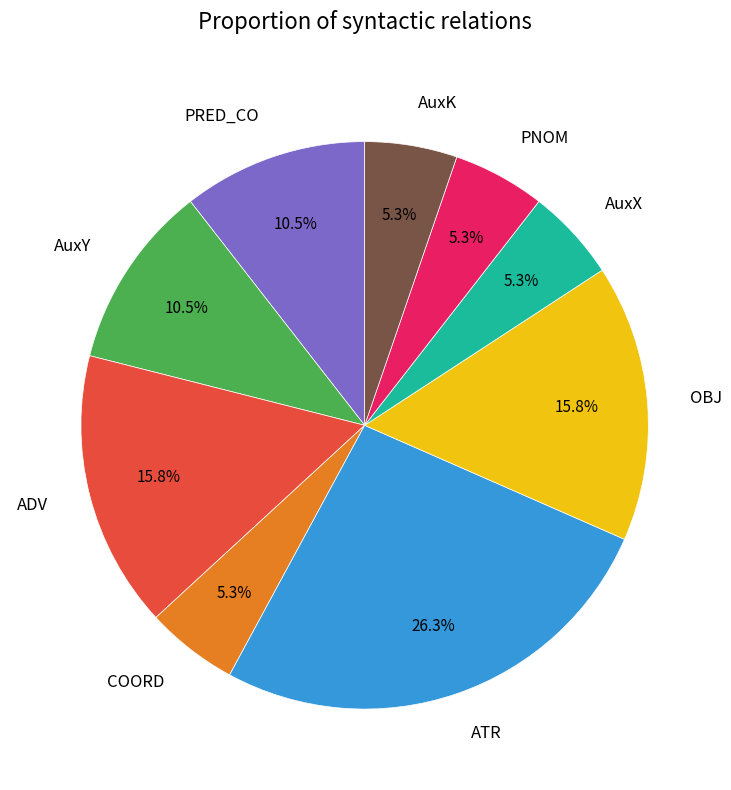

How many slices are in this pie chart?

9